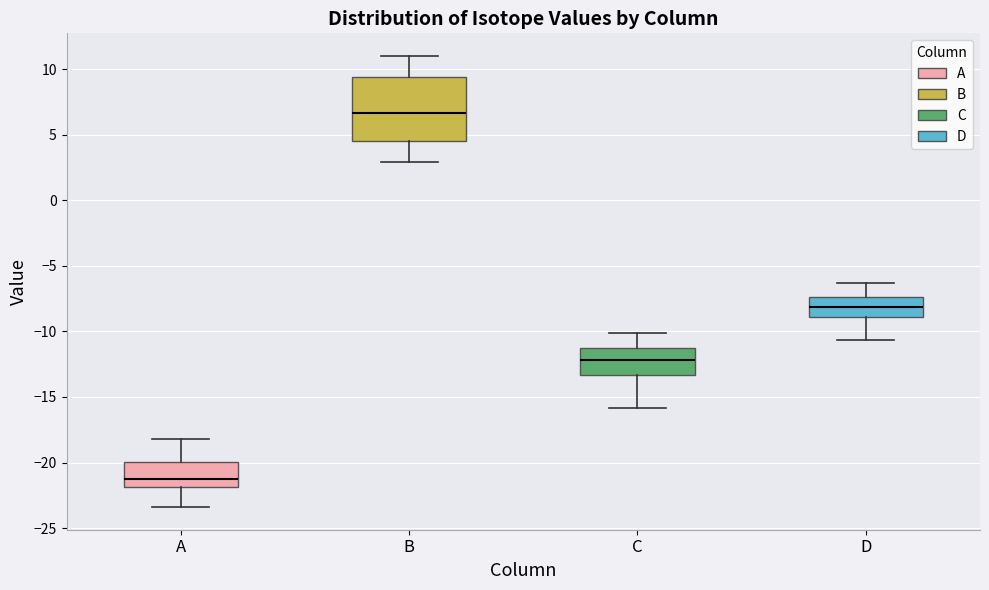

Where does the median line of the box for A sit on the y-axis? The values are not printed on the chart, so give them approximately, as read against the axis.

-21.0